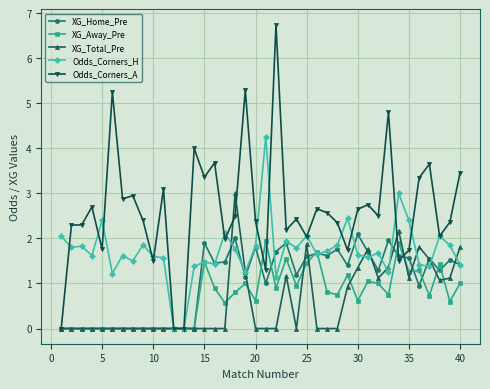

Which series has the largest range (max minus min)?

Odds_Corners_A